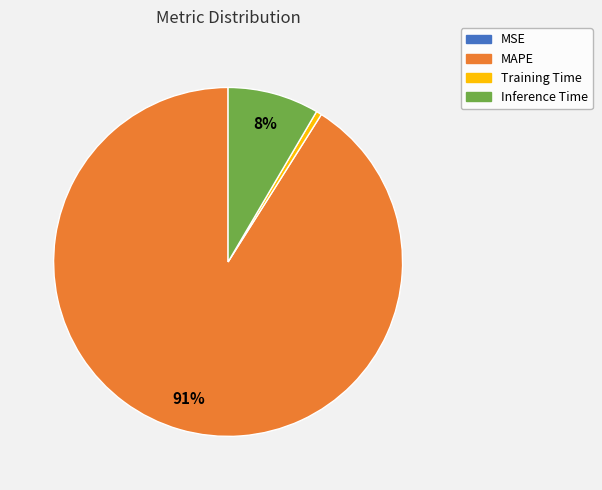

True or false: Training Time accounts for 11% of the total.

False